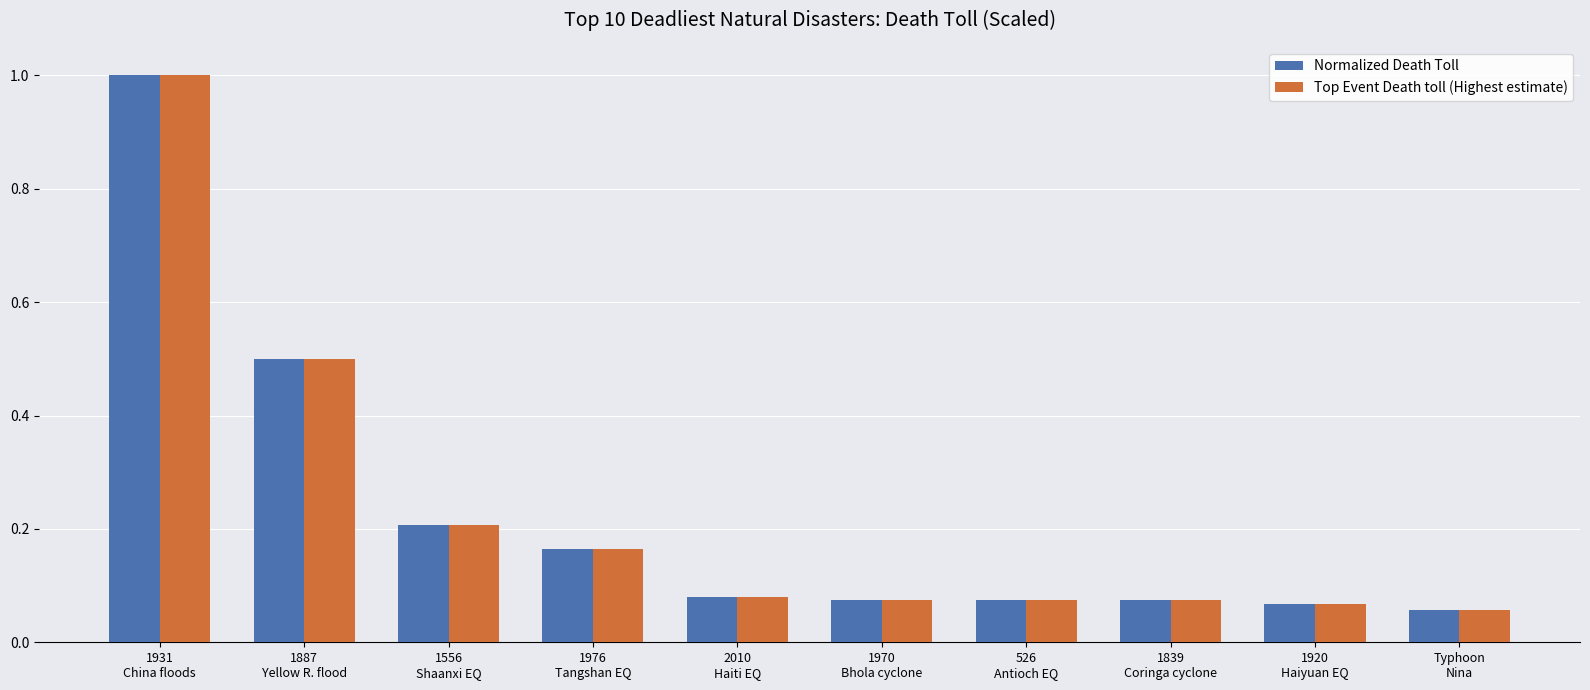

What are all the series names shown in the legend?

Normalized Death Toll, Top Event Death toll (Highest estimate)